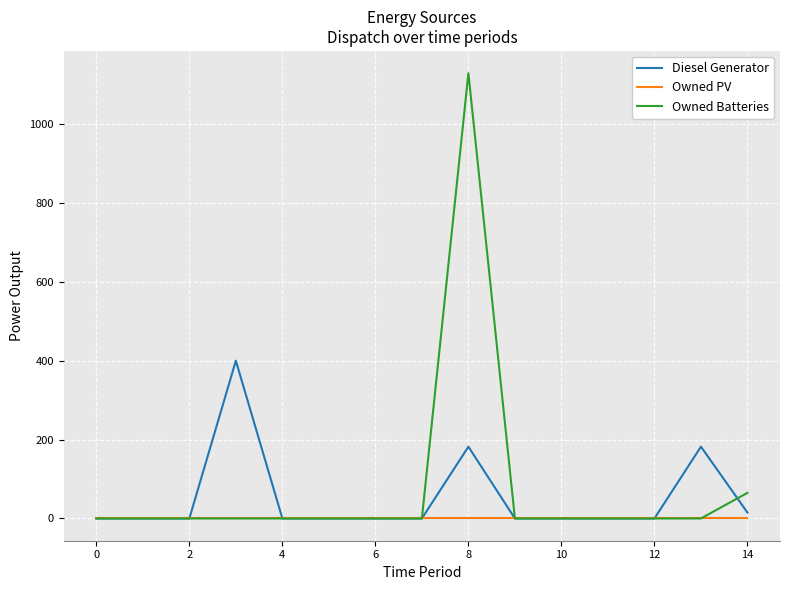

List the series in order of their peak value, lowest first.

Owned PV, Diesel Generator, Owned Batteries